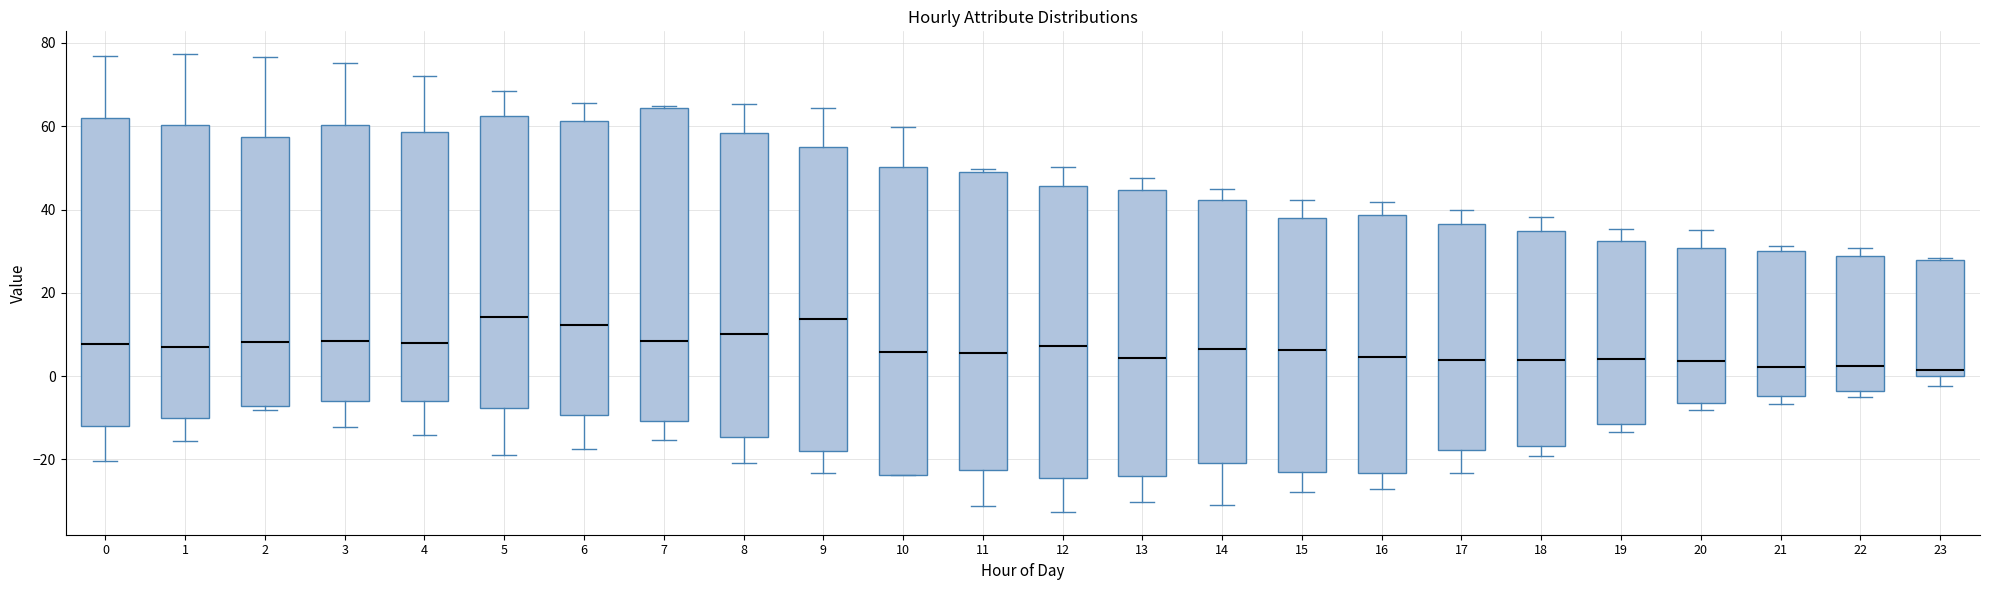

Reading left to right, read every box against the y-axis: the position of its median line, the range the box covers, and the ends of its whiskers. The values are not printed on the chart, so give them approximately, as read against the axis.

0: median 8, box -12 to 62, whiskers -20 to 76
1: median 8, box -10 to 60, whiskers -16 to 78
2: median 8, box -8 to 58, whiskers -8 (just below the box's lower edge) to 76
3: median 8, box -6 to 60, whiskers -12 to 76
4: median 8, box -6 to 58, whiskers -14 to 72
5: median 14, box -8 to 62, whiskers -18 to 68
6: median 12, box -10 to 62, whiskers -18 to 66
7: median 8, box -10 to 64, whiskers -16 to 64
8: median 10, box -14 to 58, whiskers -20 to 66
9: median 14, box -18 to 54, whiskers -24 to 64
10: median 6, box -24 to 50, whiskers -24 to 60
11: median 6, box -22 to 50, whiskers -32 to 50
12: median 8, box -24 to 46, whiskers -32 to 50
13: median 4, box -24 to 44, whiskers -30 to 48
14: median 6, box -20 to 42, whiskers -32 to 44
15: median 6, box -22 to 38, whiskers -28 to 42
16: median 4, box -24 to 38, whiskers -26 to 42
17: median 4, box -18 to 36, whiskers -24 to 40
18: median 4, box -16 to 34, whiskers -20 to 38
19: median 4, box -12 to 32, whiskers -14 to 36
20: median 4, box -6 to 30, whiskers -8 to 36
21: median 2, box -4 to 30, whiskers -6 to 32
22: median 2, box -4 to 28, whiskers -4 (just below the box's lower edge) to 30
23: median 2, box 0 to 28, whiskers -2 to 28